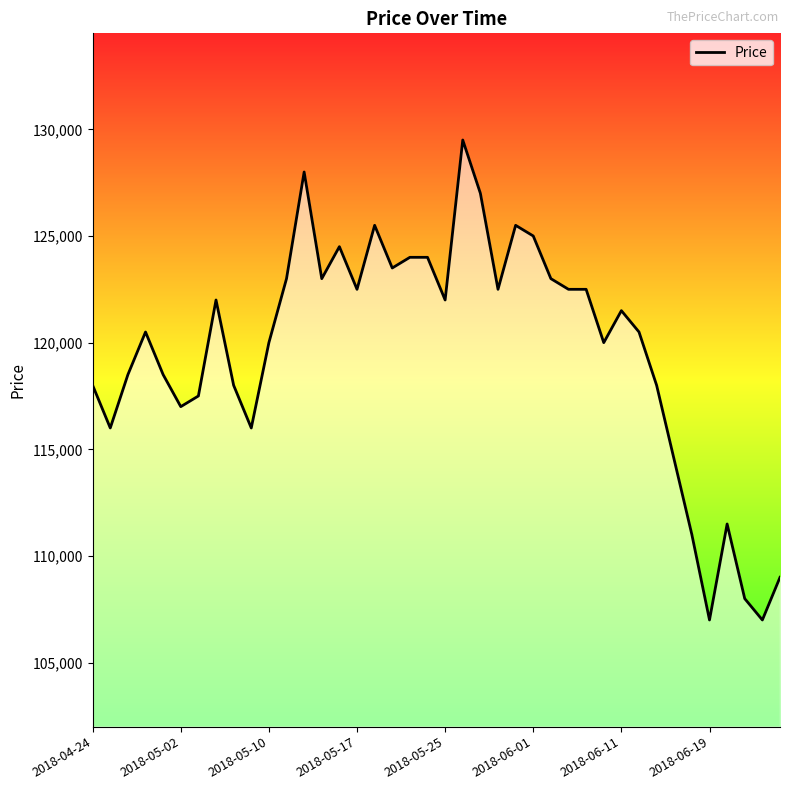

How many values are below 121500?

20